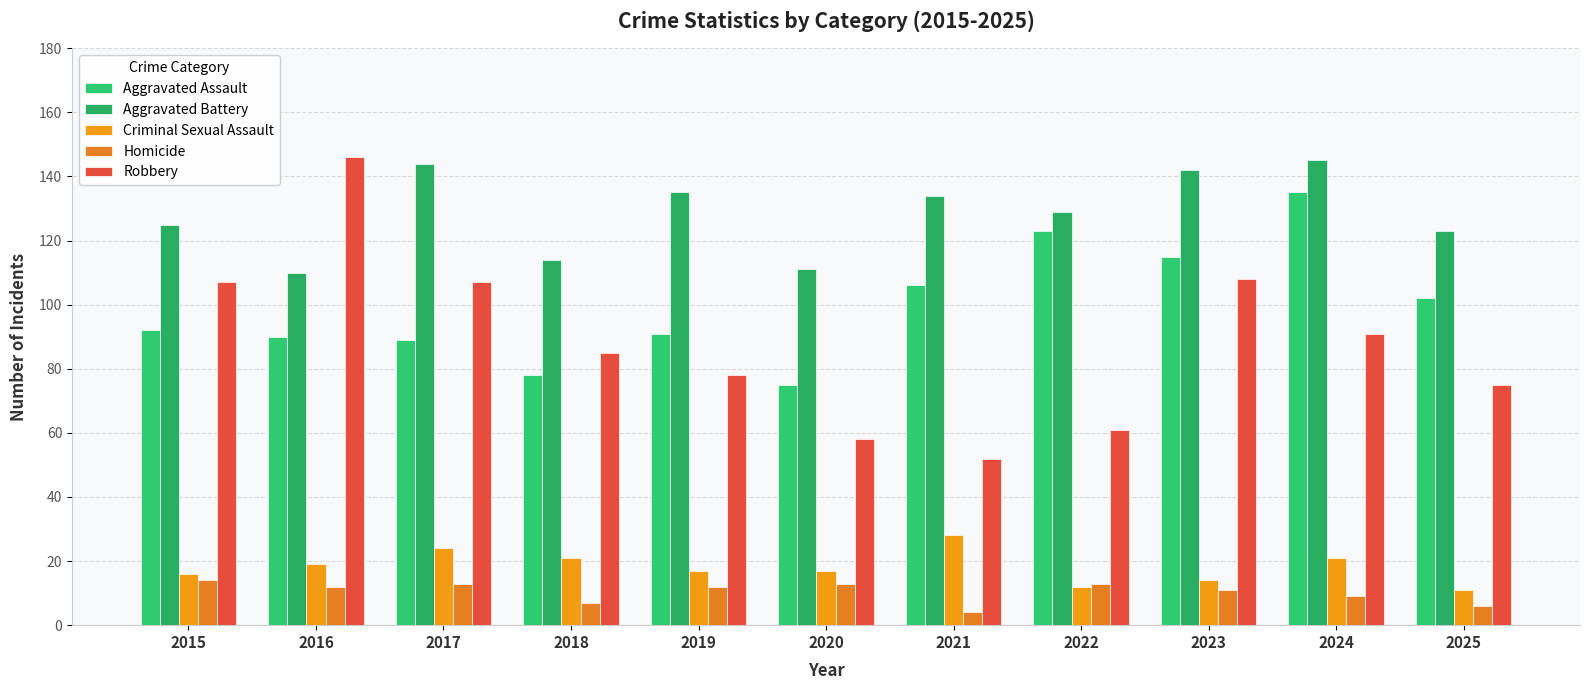

What is the minimum value shown in the chart?

4